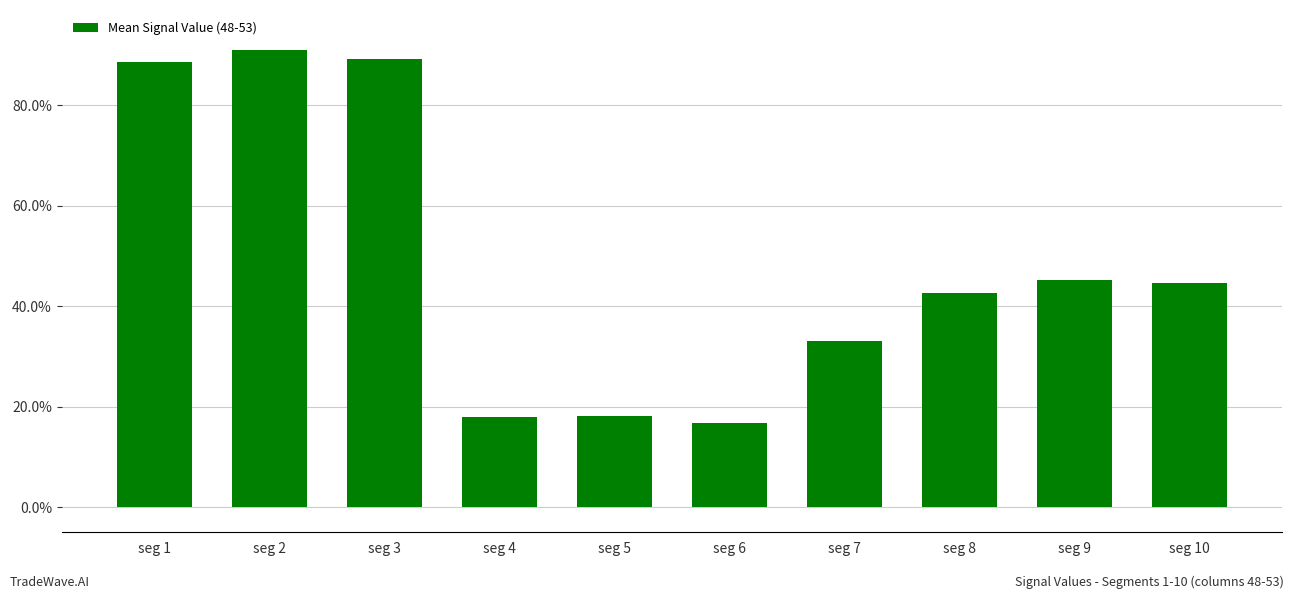

The chart shows a value of 0.9 at seg 1. True or false?

True